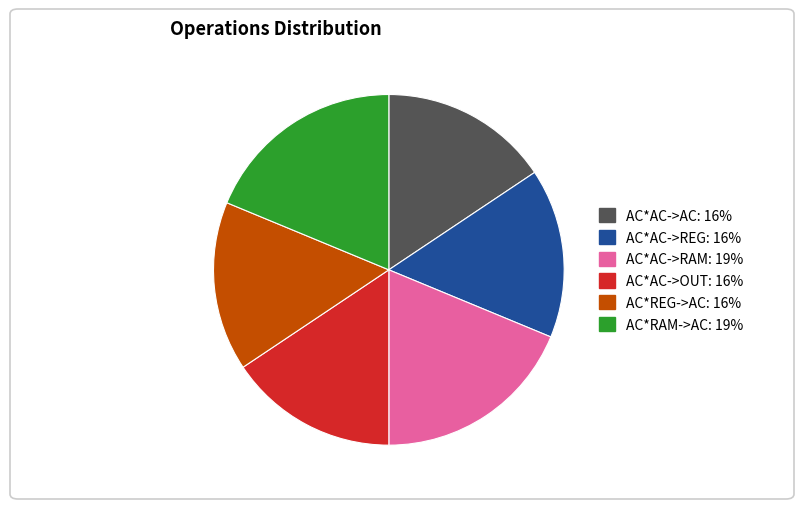

Combined, do AC*AC->RAM and AC*RAM->AC account for over 50%?

No